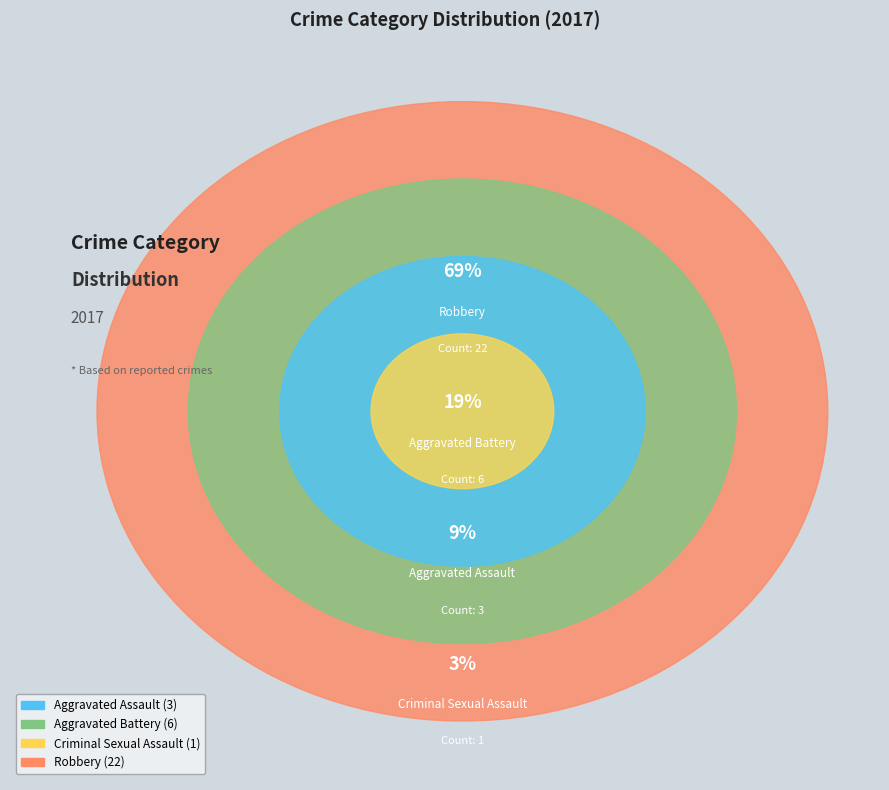

To the nearest percent, what is the difference between the Robbery and Aggravated Assault slice percentages?

59%